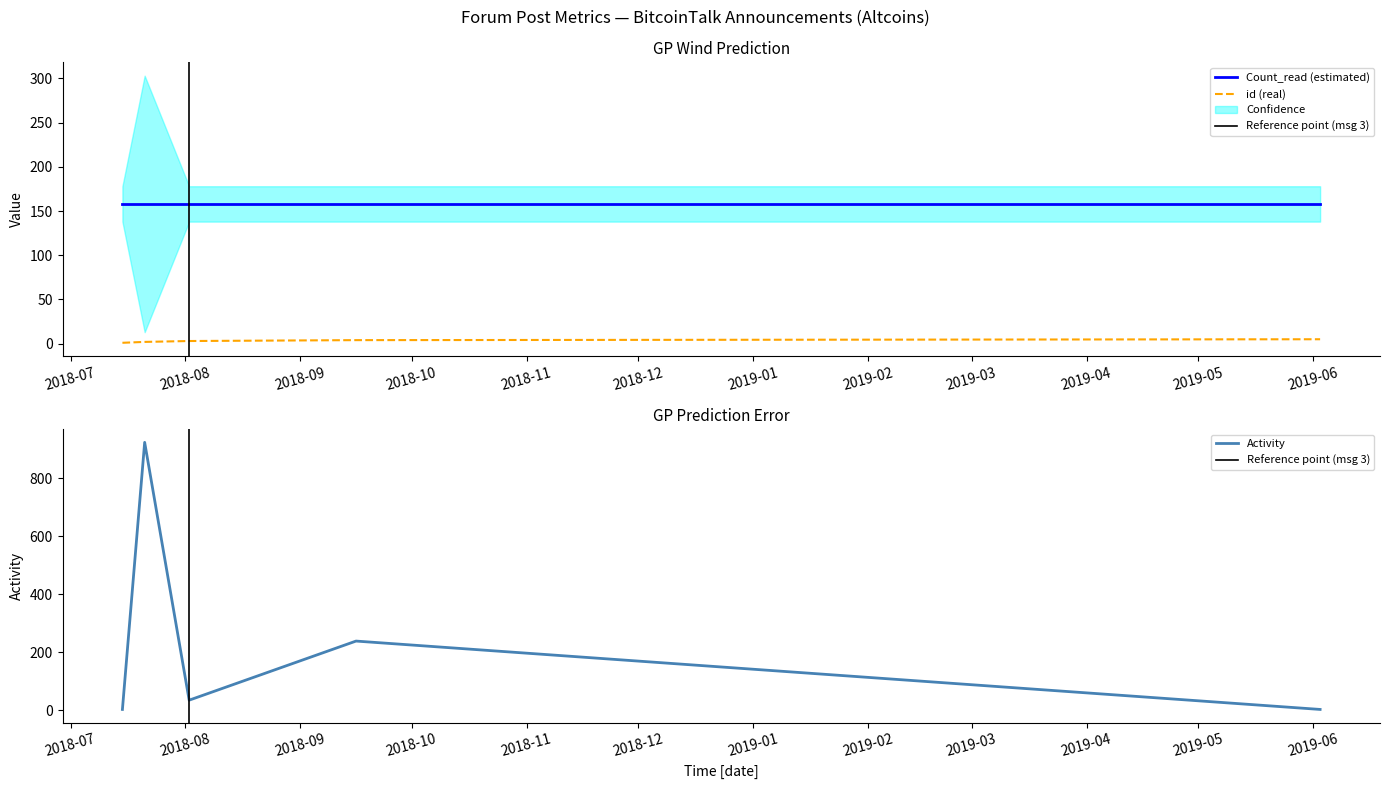

Between which two adjacent categories do id and Activity first intersect?

2018-09-16 and 2019-06-03